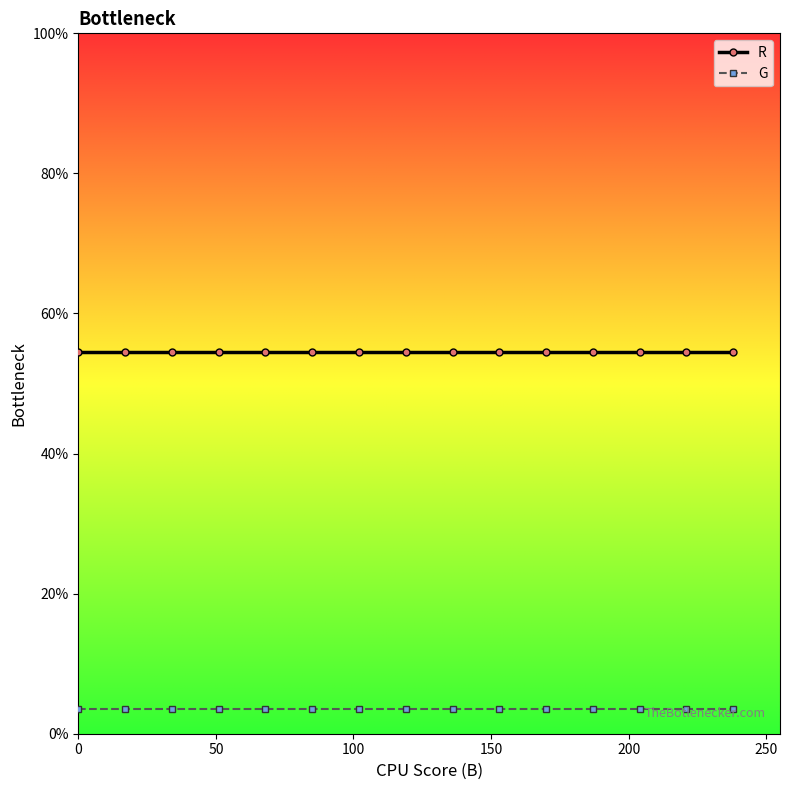

What is the minimum value for R?

54.5